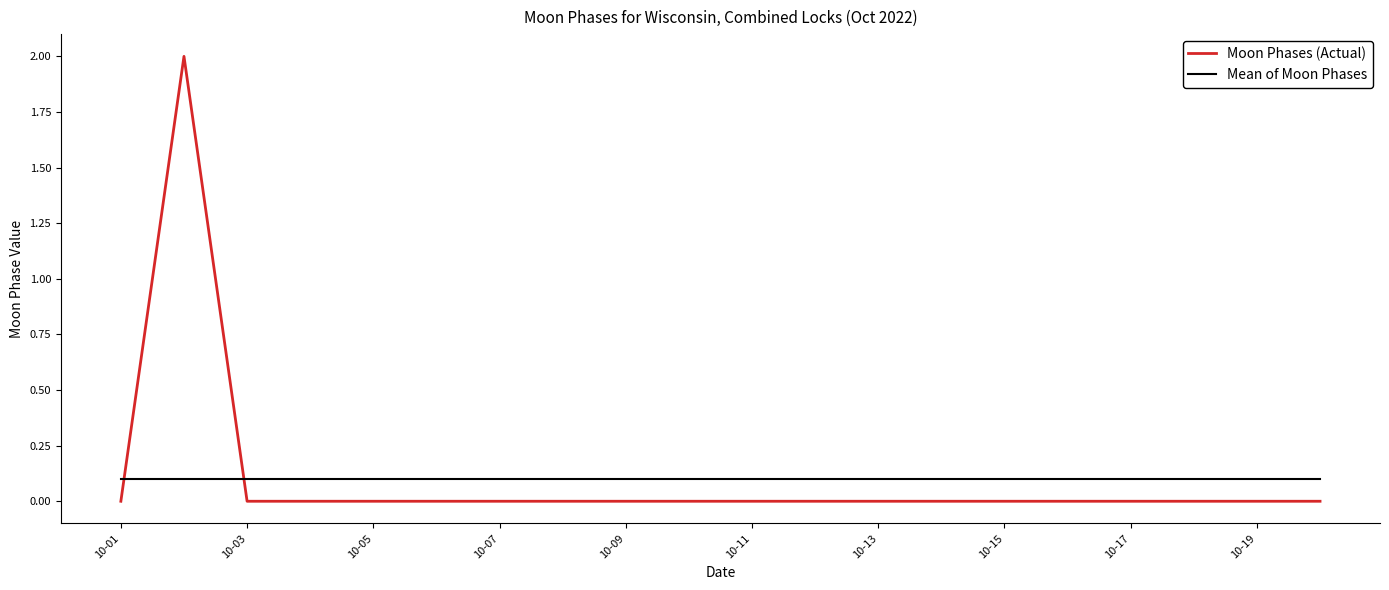

What is the difference between the maximum and minimum values in the Moon Phases (Actual) series?

2.0